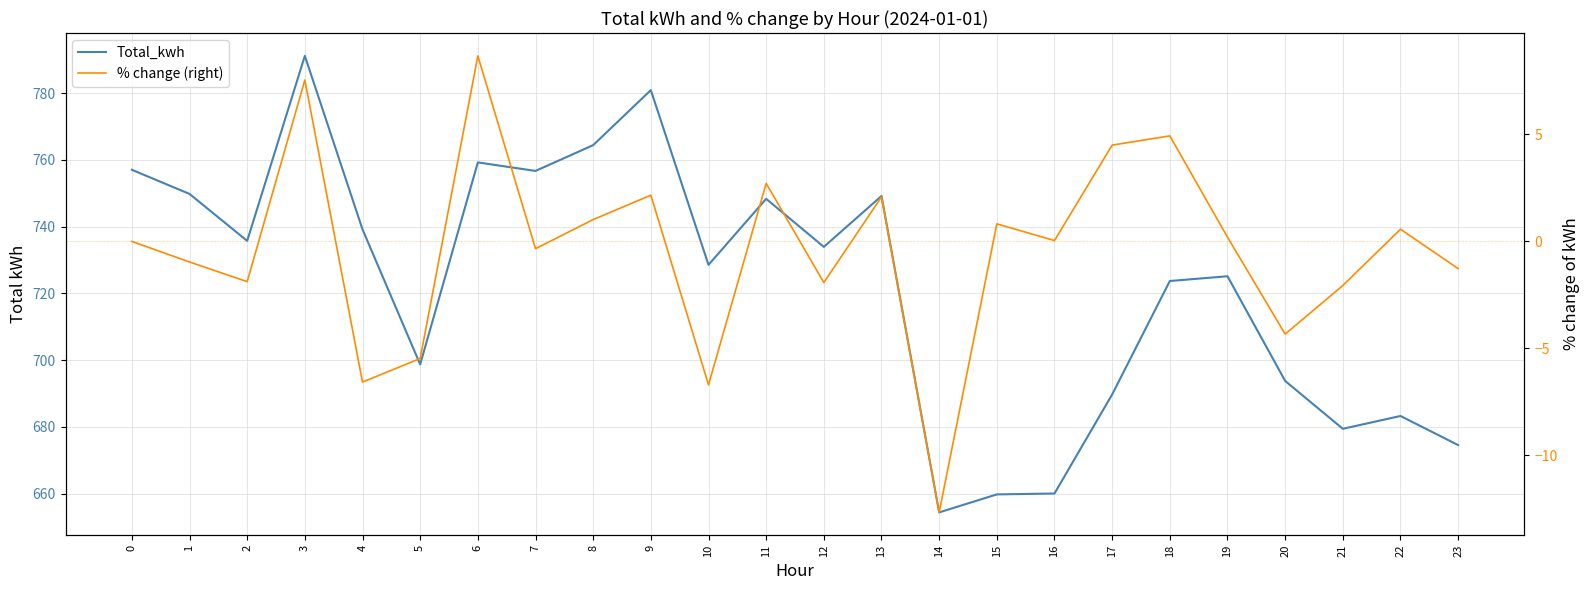

How many distinct data groups are displayed?

2